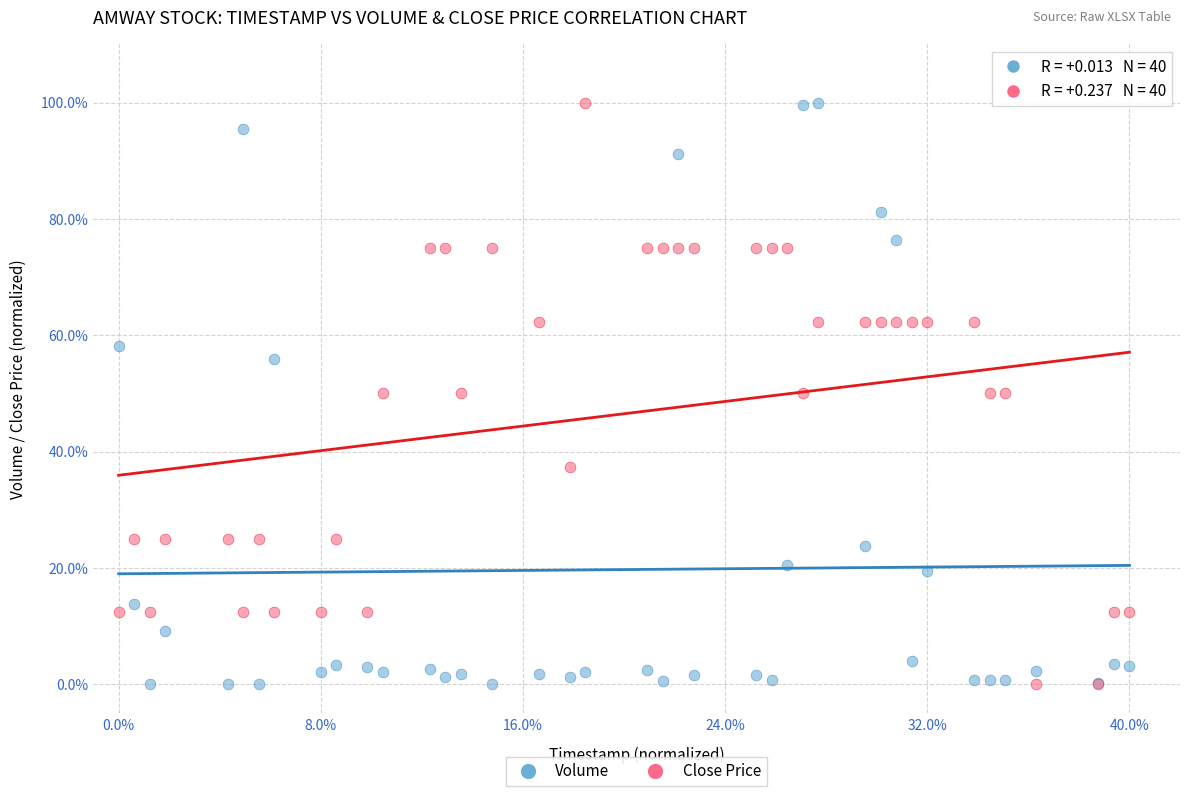

What is the X range (max minus min) for the scatter plot?

40.0